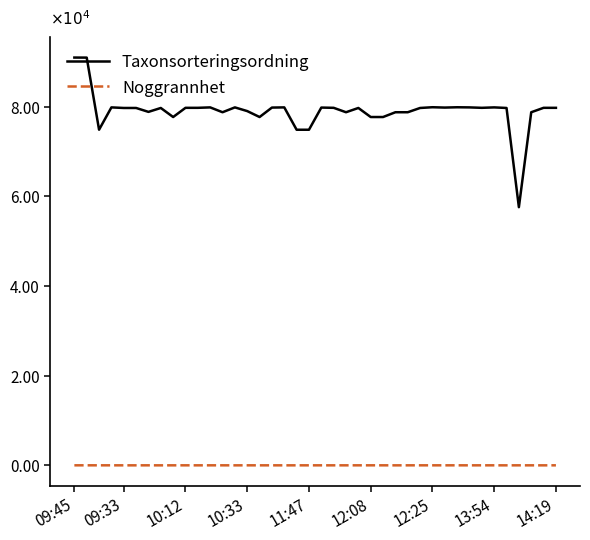

Which series has the largest total across all categories?

Taxonsorteringsordning